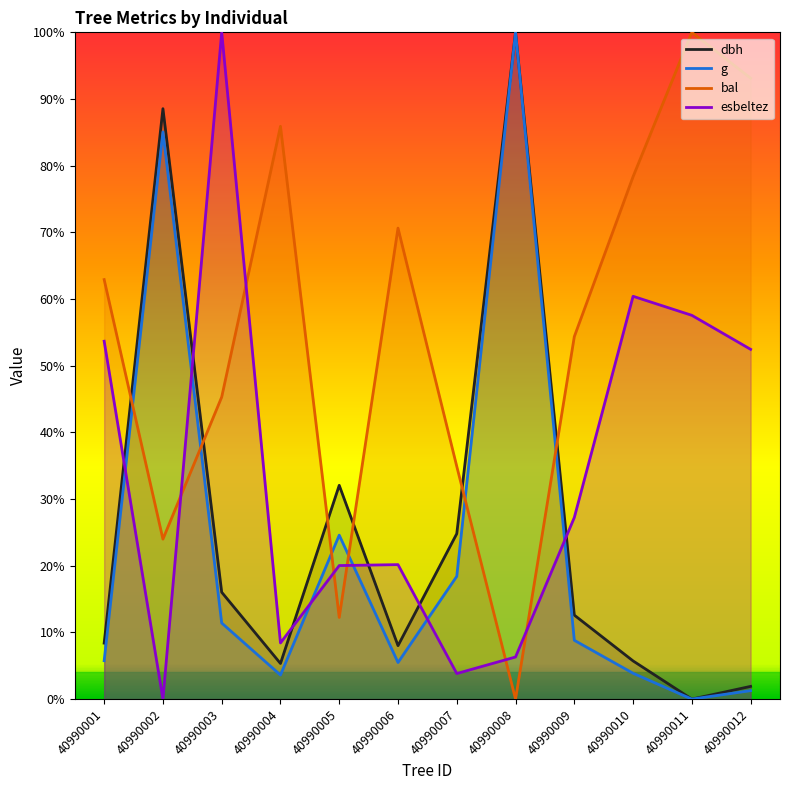

What is the difference between the second highest and second lowest values in the dbh series?

0.9